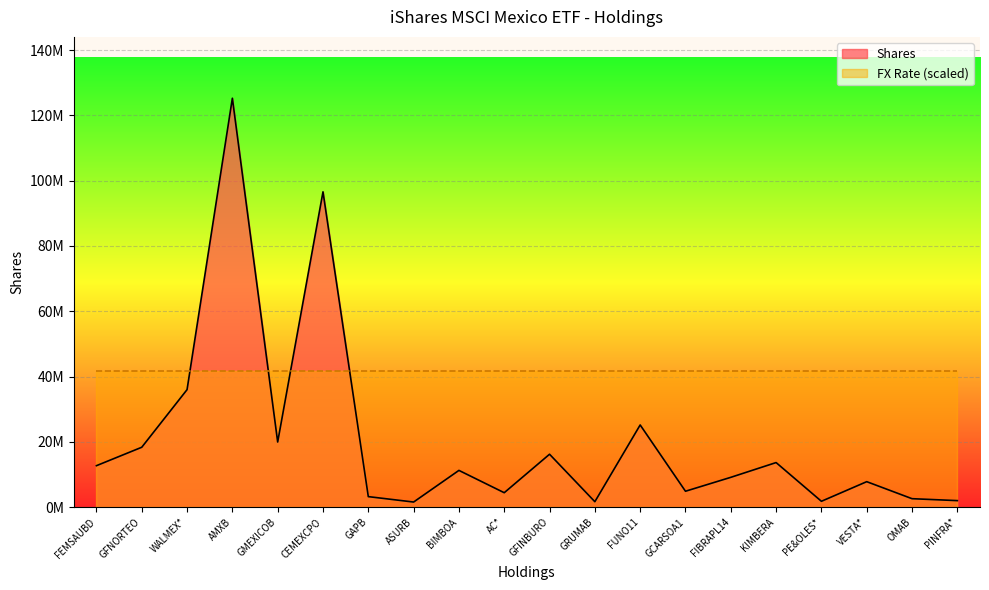

How many interior local peaks (higher than both neighbors) does the data have?

7